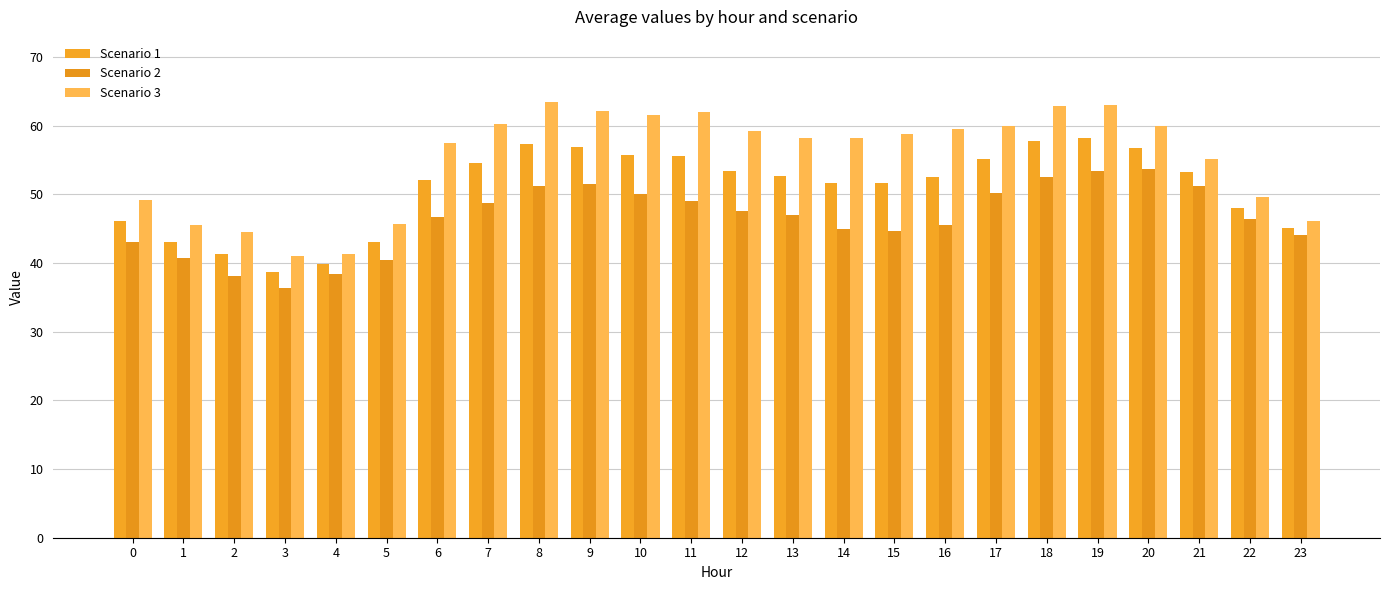

At which category is the sum across all series the highest?

19